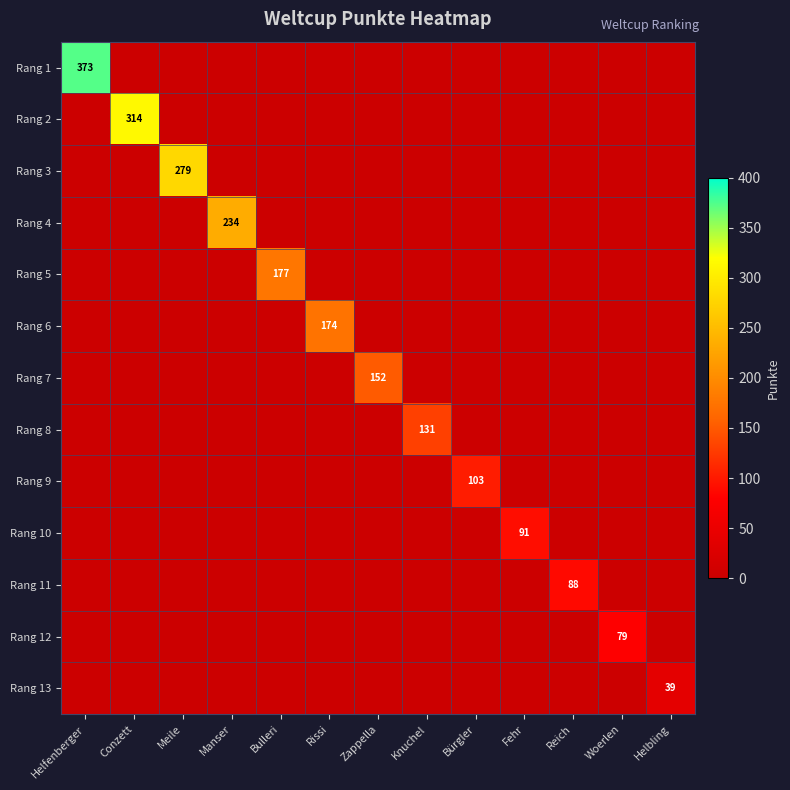

Between Conzett and Knuchel, which is larger?

Conzett